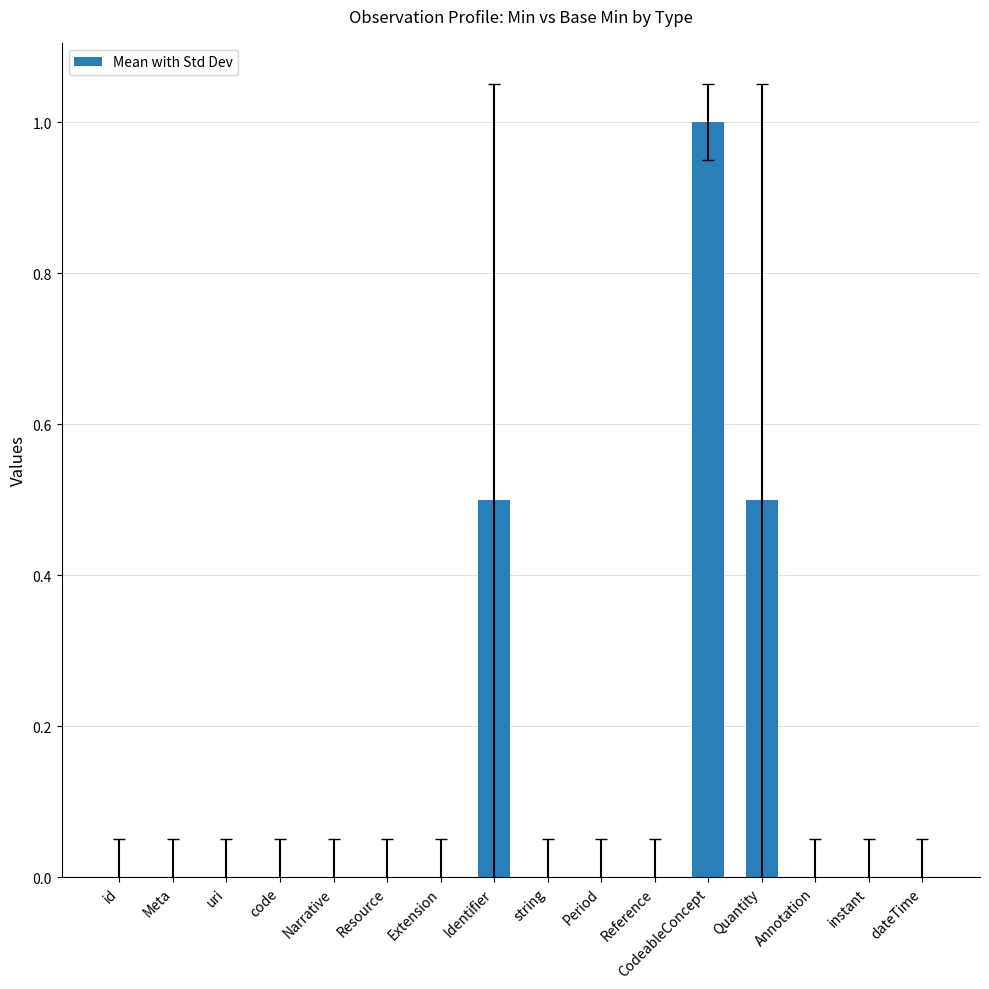

True or false: the data shows -0.4 at Narrative.

False